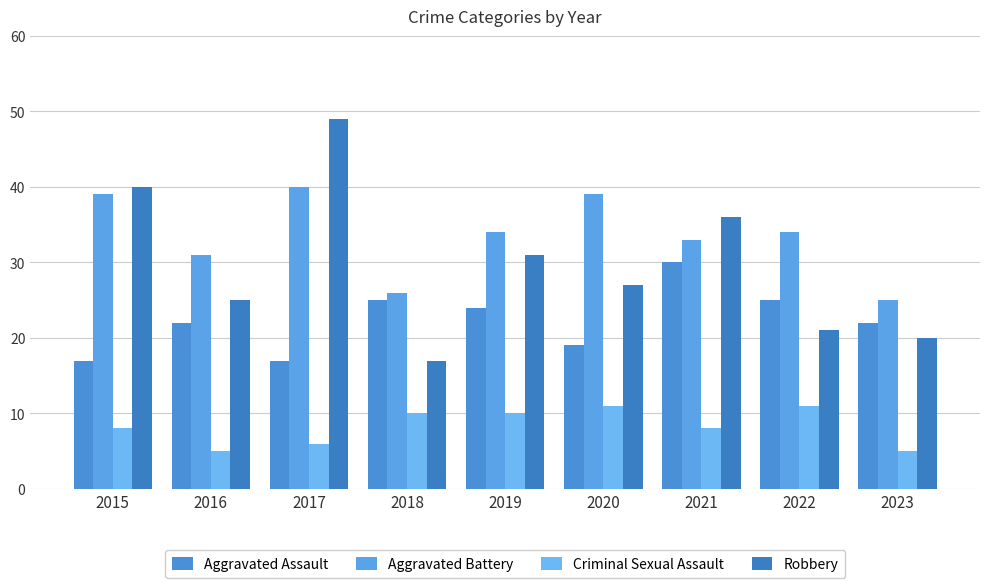

How many values in the Aggravated Battery series are below 34?

4